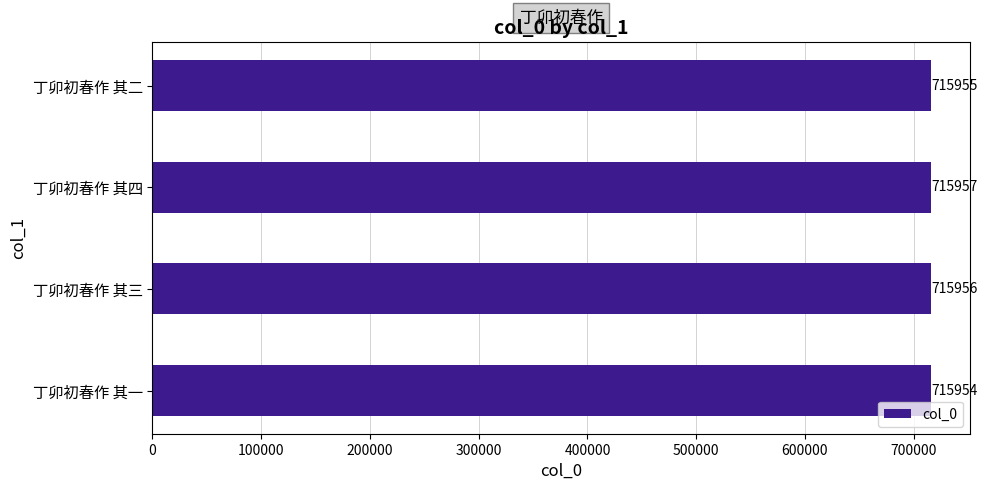

How many values are between 715955 and 715957?

3